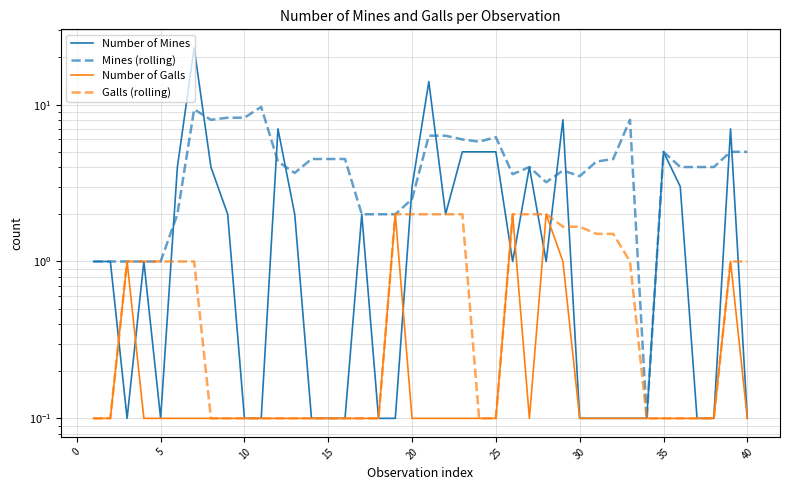

List the series in order of their peak value, lowest first.

Number of Galls, Galls (rolling), Mines (rolling), Number of Mines